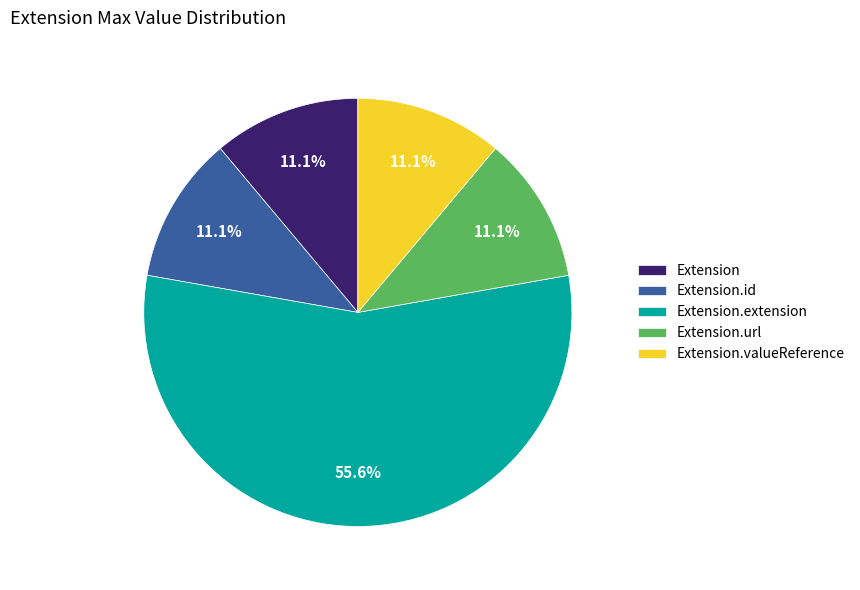

What percentage do Extension and Extension.valueReference together represent?

22.2%